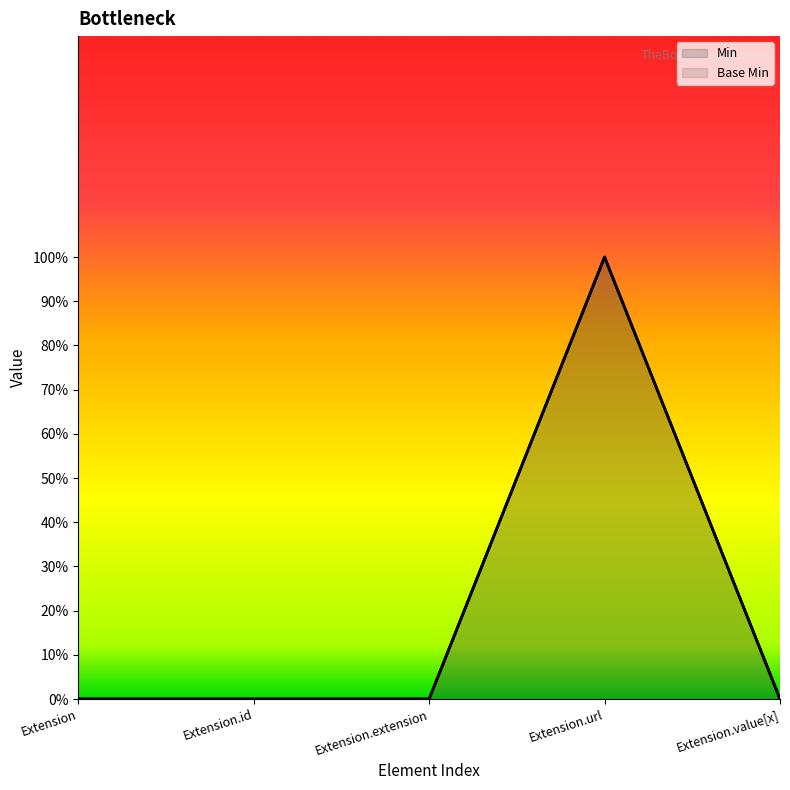

Reading left to right, list all the values displayed in this chart.

Min: 0	0	0	1	0
Base Min: 0	0	0	1	0